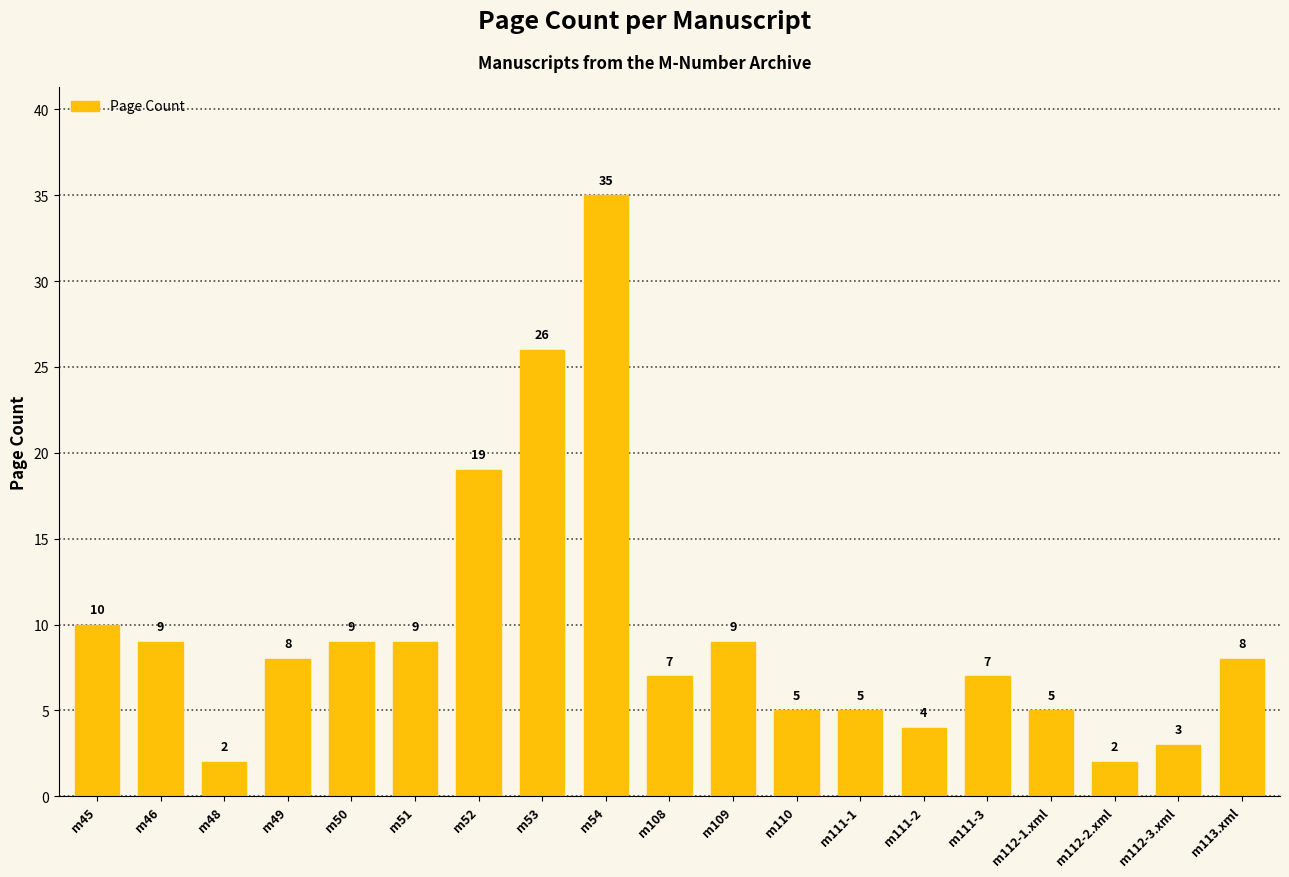

What is the sum of all values?

182